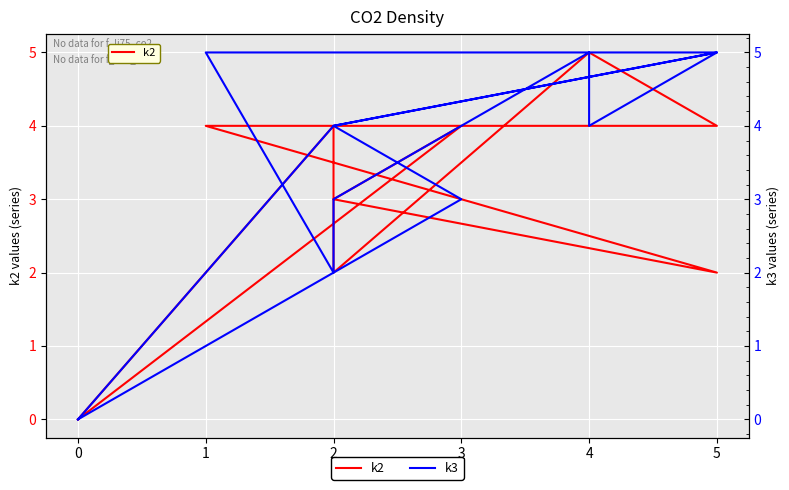

What is the value of the k2 point at the 2nd from the left?

4